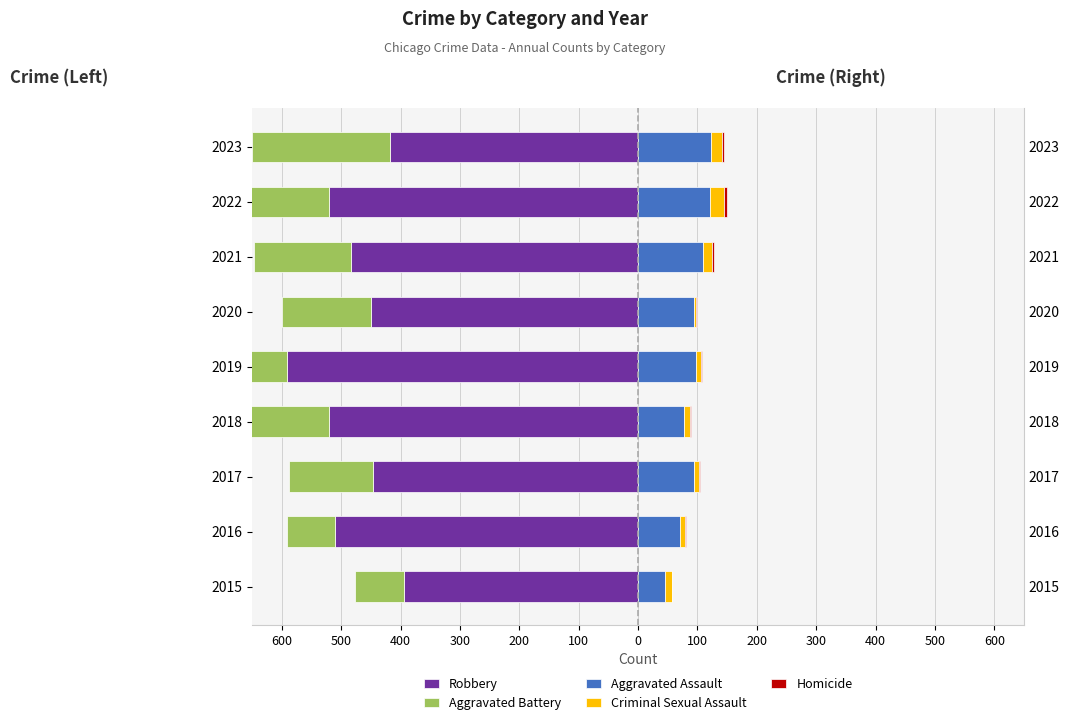

Reading left to right, extract all data points from this chart.

Robbery: -395	-510	-446	-520	-591	-450	-484	-521	-417
Aggravated Battery: -82	-82	-142	-152	-148	-150	-163	-202	-234
Aggravated Assault: 46	71	95	77	98	94	110	121	123
Criminal Sexual Assault: 12	8	8	11	8	3	14	24	19
Homicide: 0	1	1	1	2	3	4	5	2